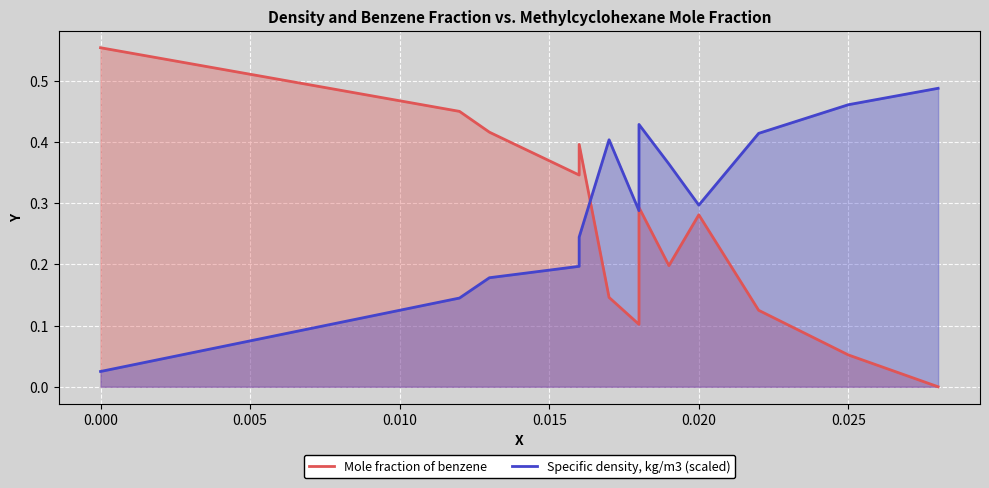

The Mole fraction of benzene series shows 0.2 at 13. True or false?

False